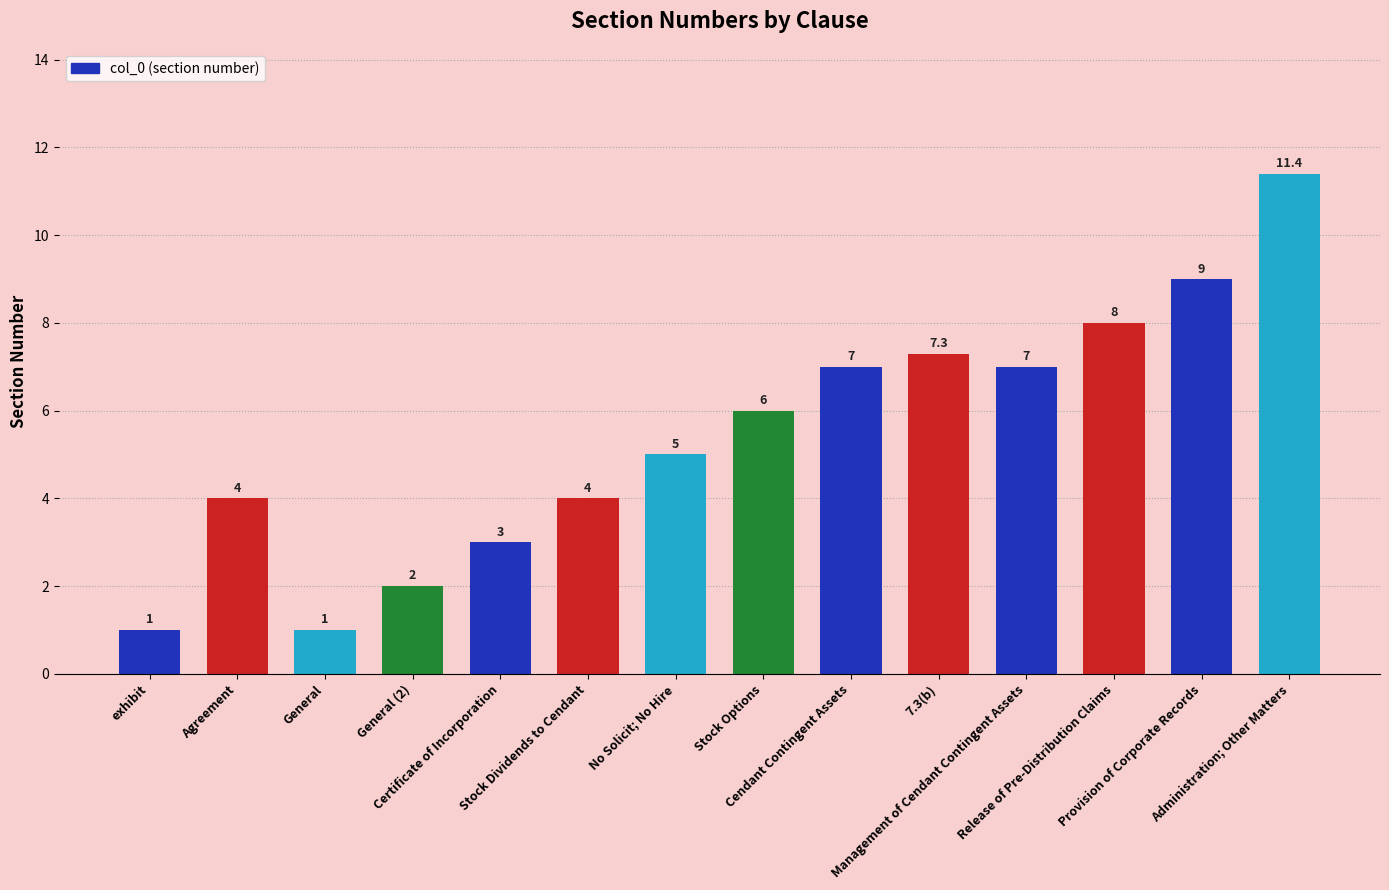

What is the greatest value displayed?

11.4